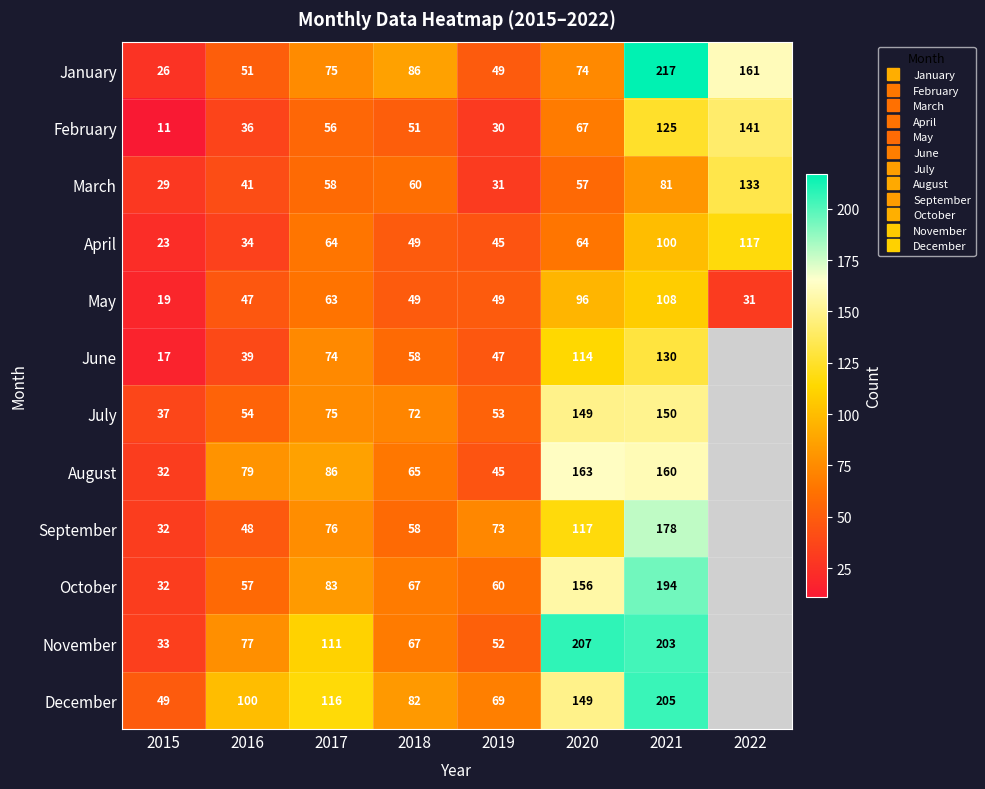

True or false: November has a value of 207 at 2020.

True